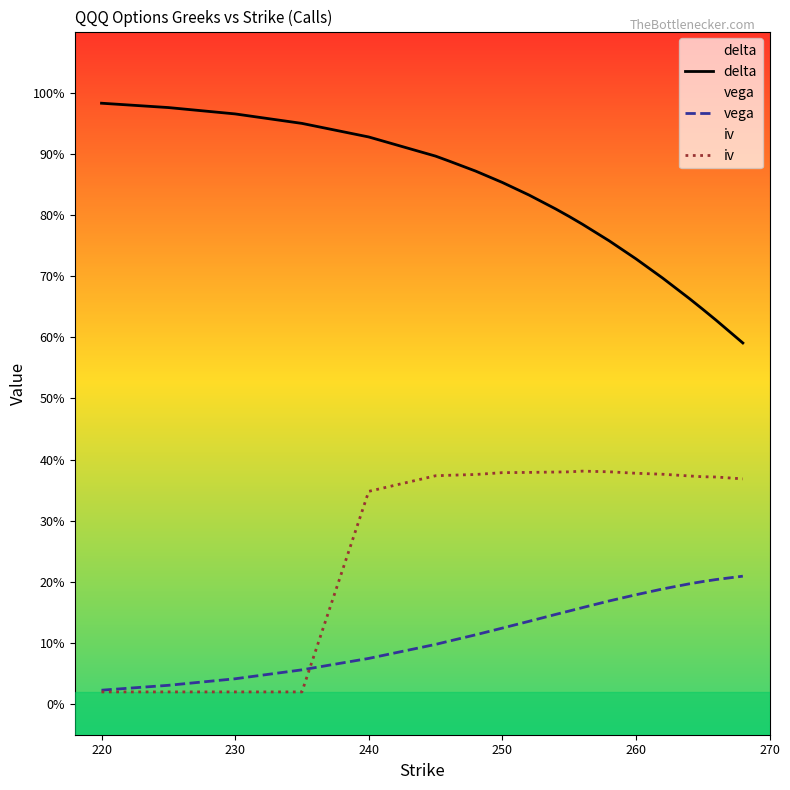

Count the number of data series in this chart.

3